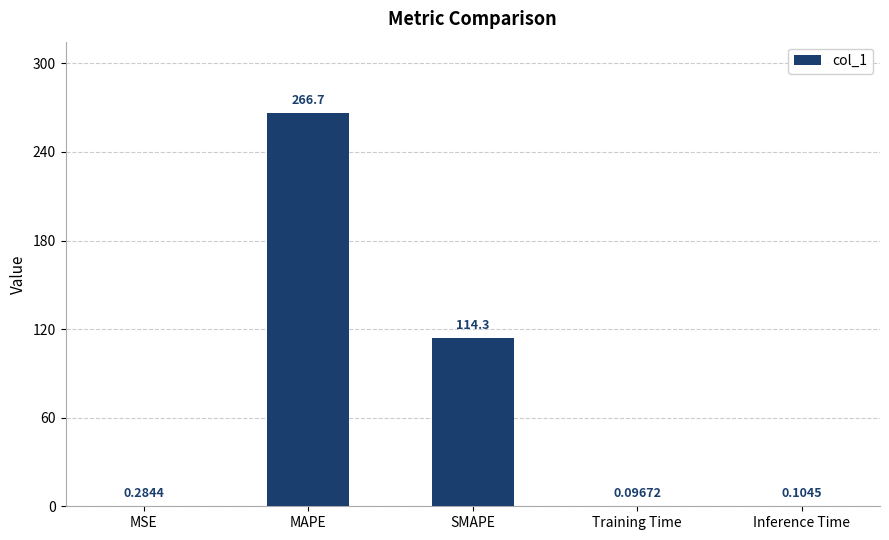

Count the number of categories in the chart.

5